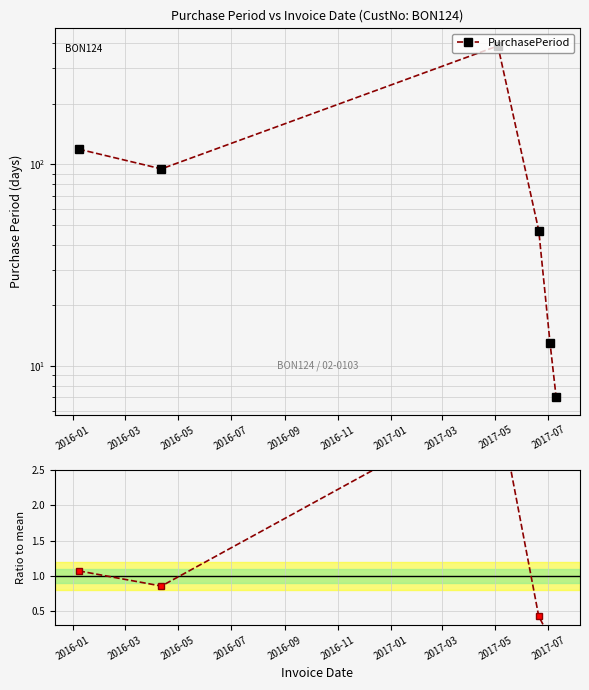

What is the difference between the highest and lowest values at 2016-03?

94.1